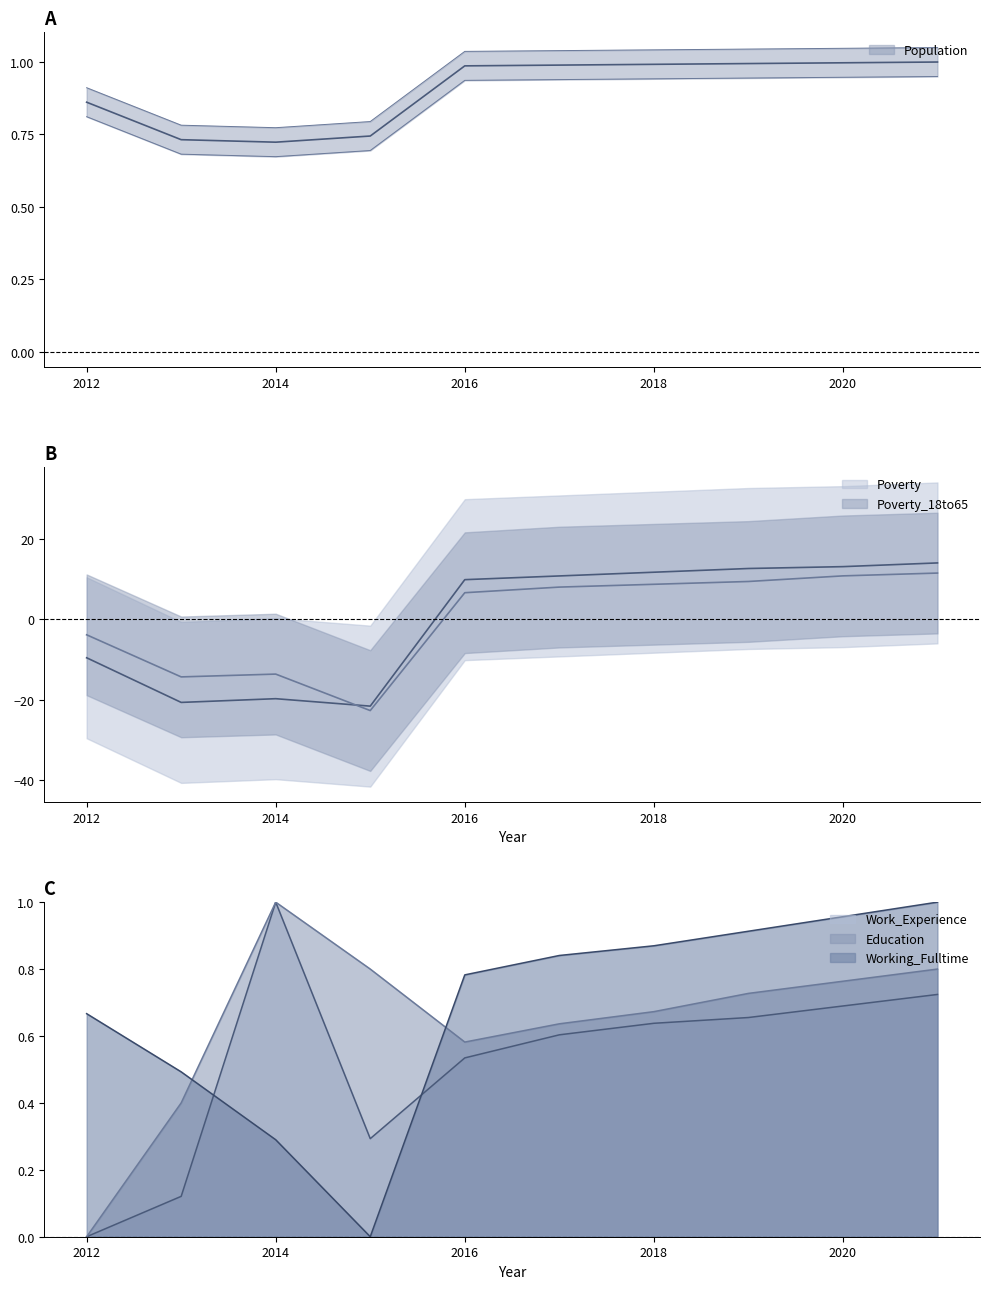

True or false: Poverty_18to65 has more than 2 interior local peaks.

False